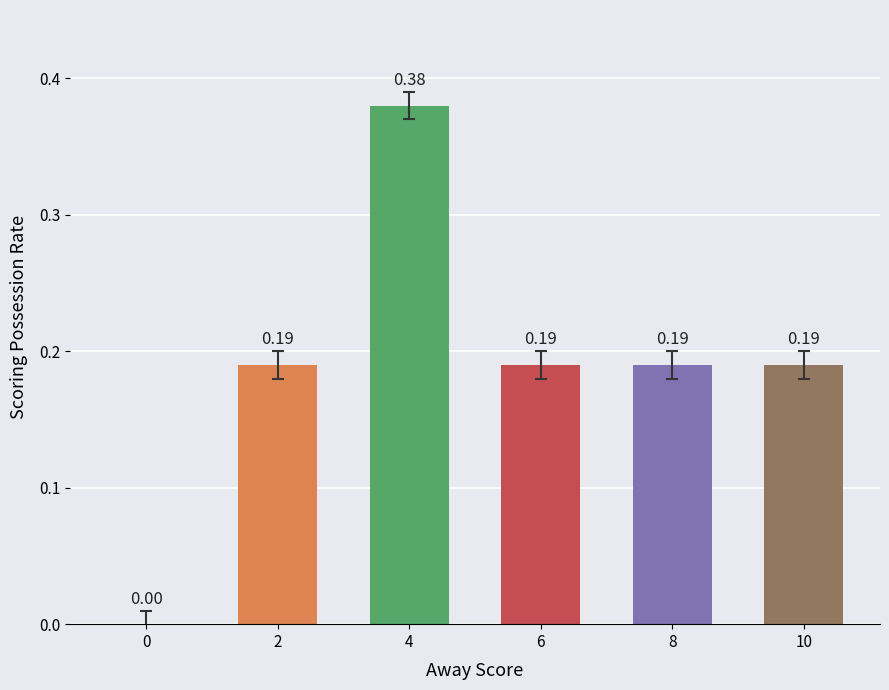

Count the values in the range 0 to 1.

6